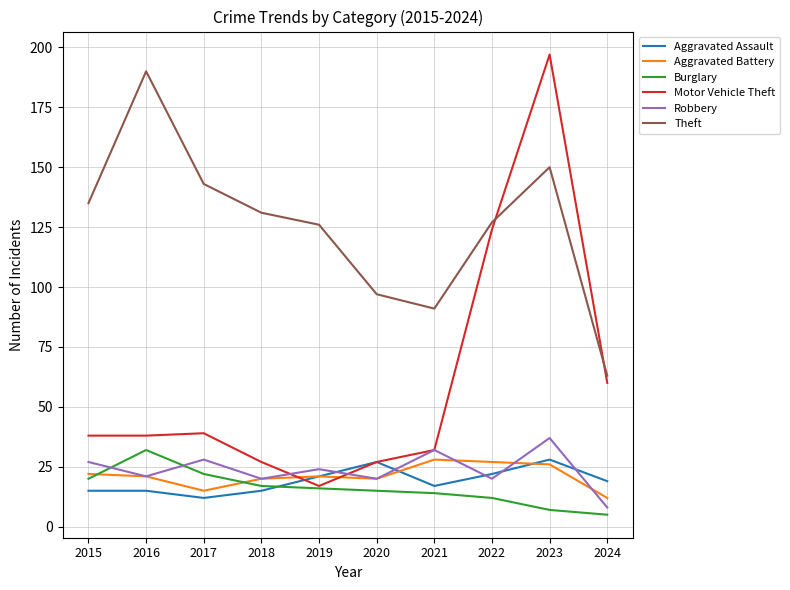

Which series has the largest total across all categories?

Theft